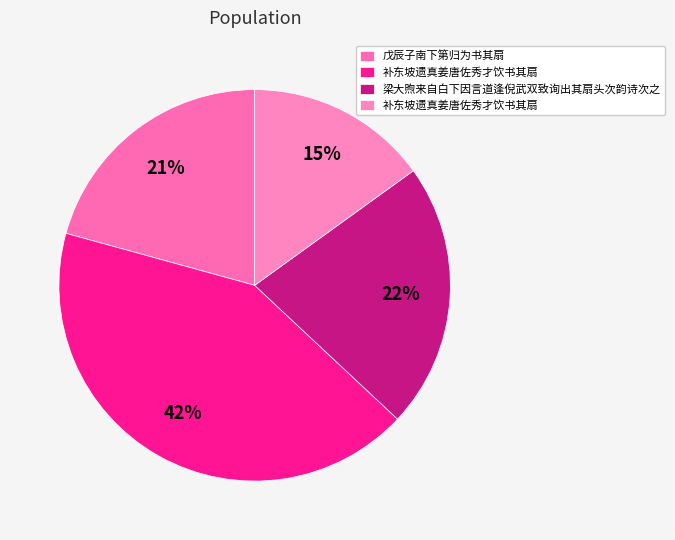

To the nearest percent, what is the difference between the largest and smallest slice percentages?

27%